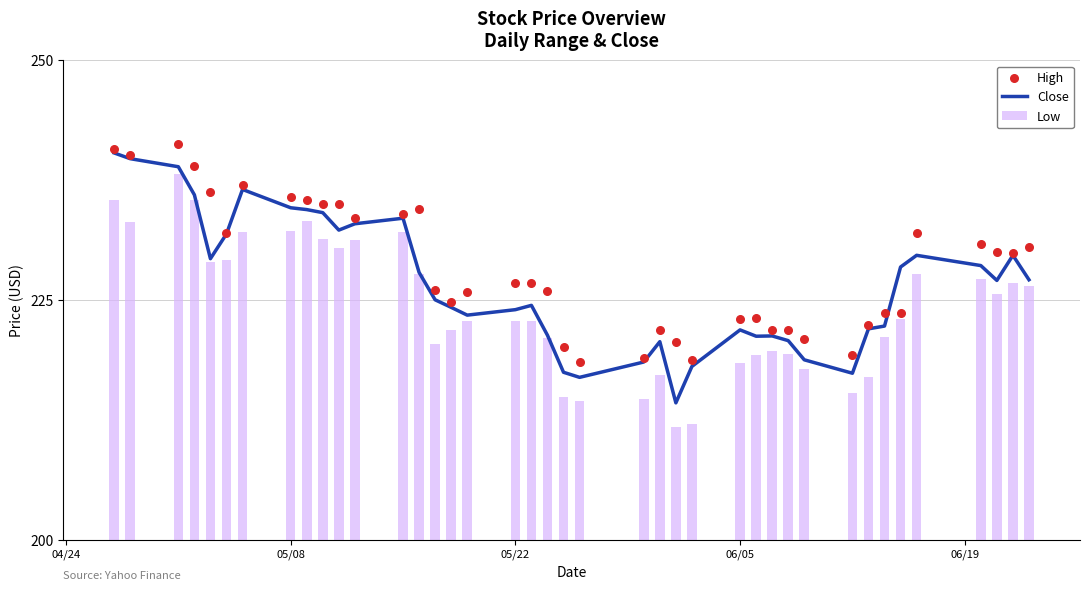

What is the difference between the second highest and second lowest values in the Low series?

23.4